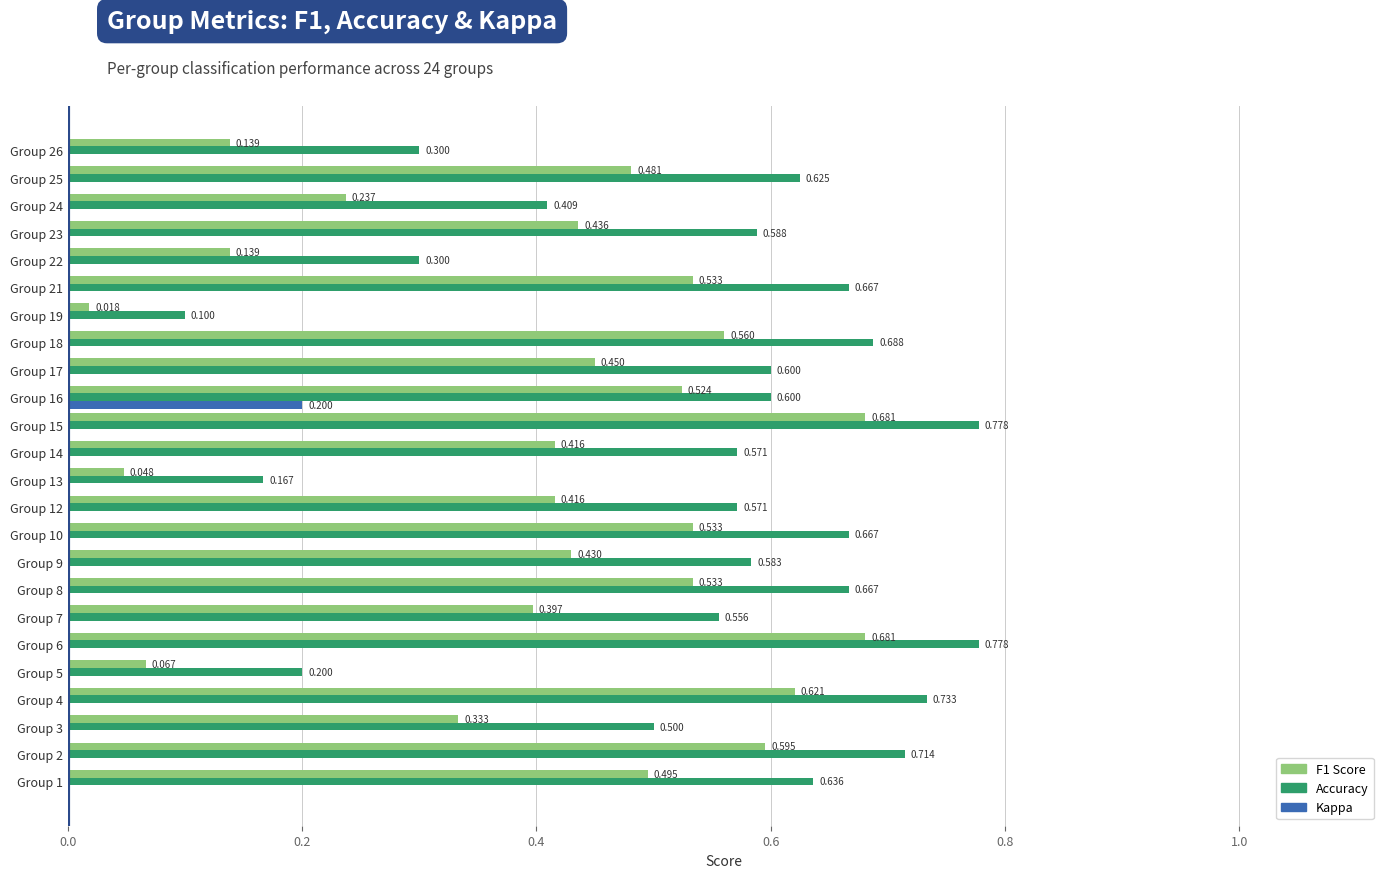

What is the value of the f1 bar at the 22nd from the left?

0.2